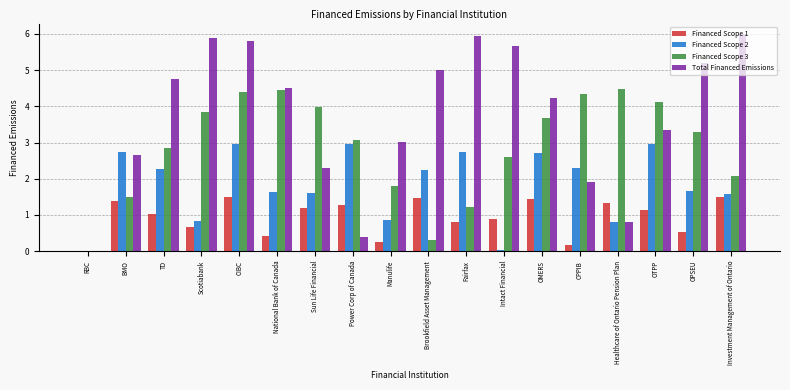

What is the maximum value shown in the chart?

6.0